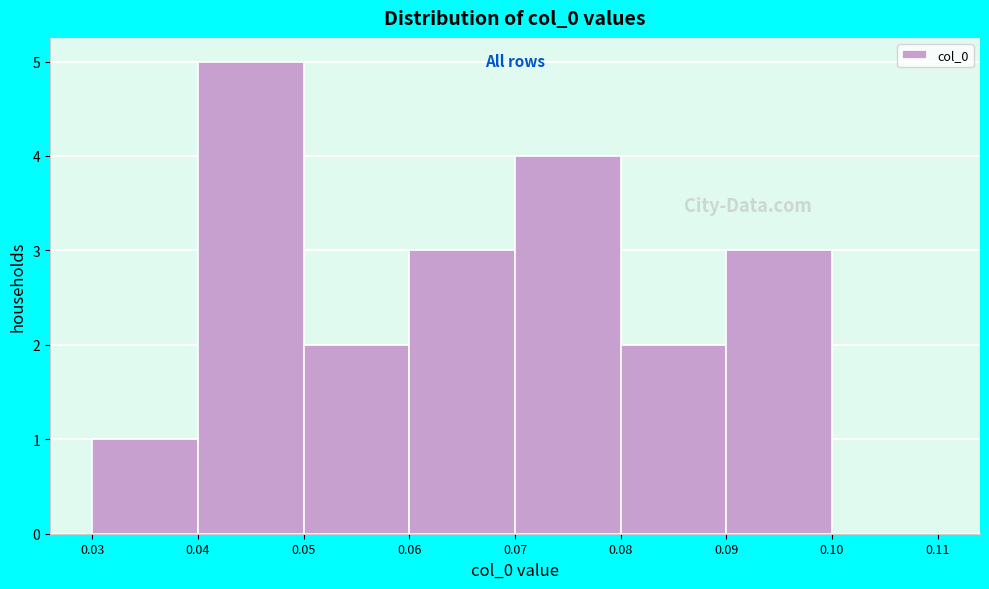

Reading left to right, list every bar in this chart as the range it spans on the x-axis followed by its height. The values are not printed on the chart, so give them approximately, as read against the axis.

0.03 to 0.04: 1
0.04 to 0.05: 5
0.05 to 0.06: 2
0.06 to 0.07: 3
0.07 to 0.08: 4
0.08 to 0.09: 2
0.09 to 0.10: 3
0.10 to 0.11: 0